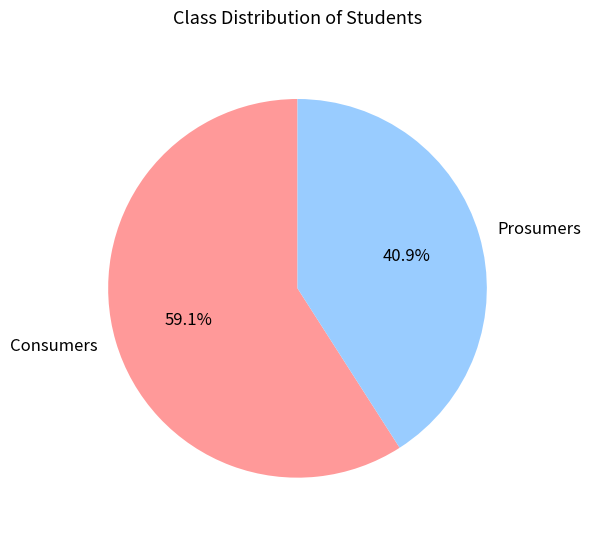

What is the ratio of the value at Prosumers to the value at Consumers?

0.7